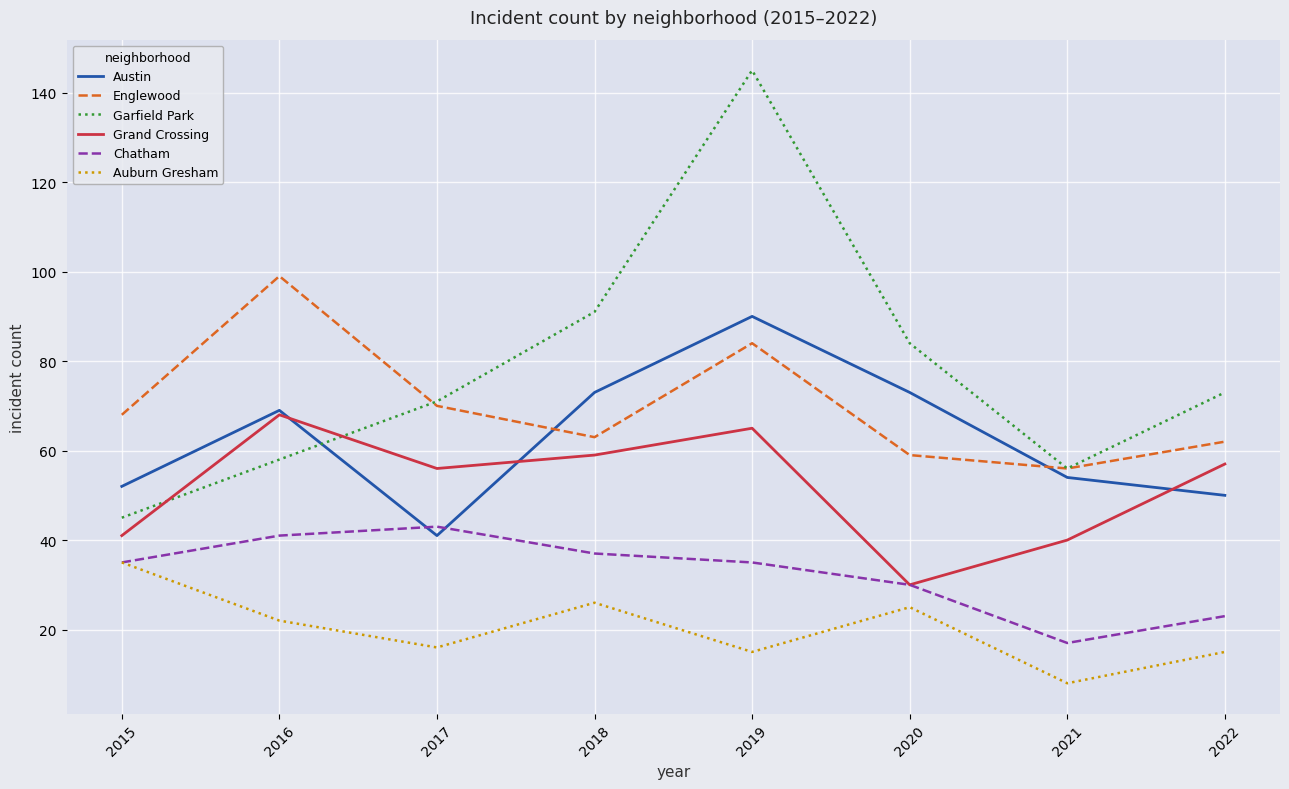

What is the spread (max minus min) of values at 2018?

65